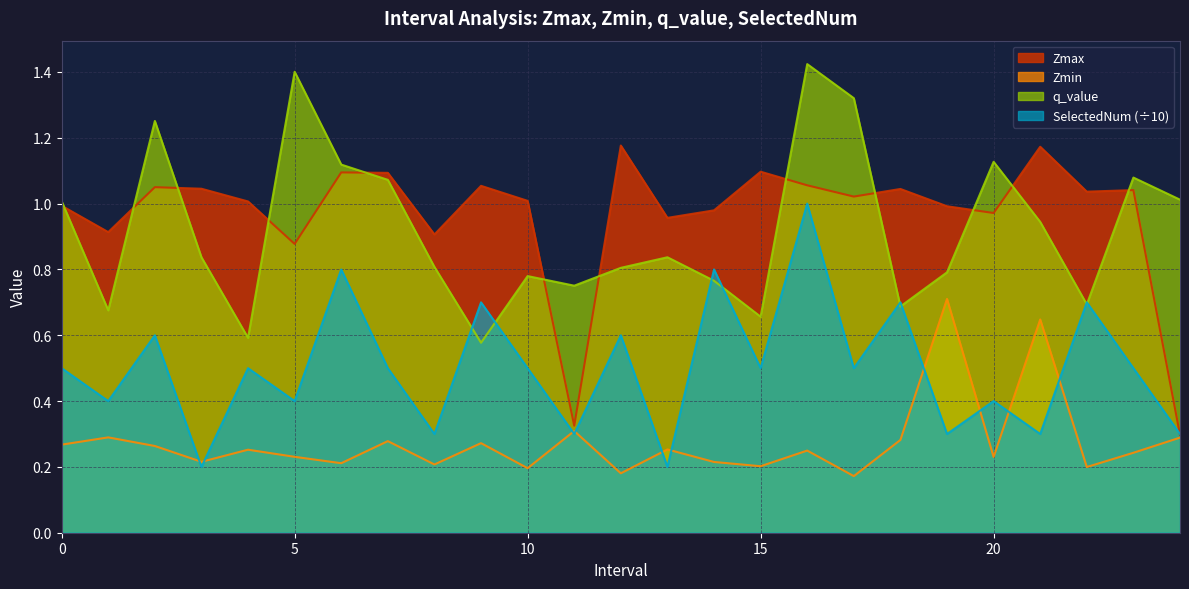

What is the minimum value for Zmax?

0.3